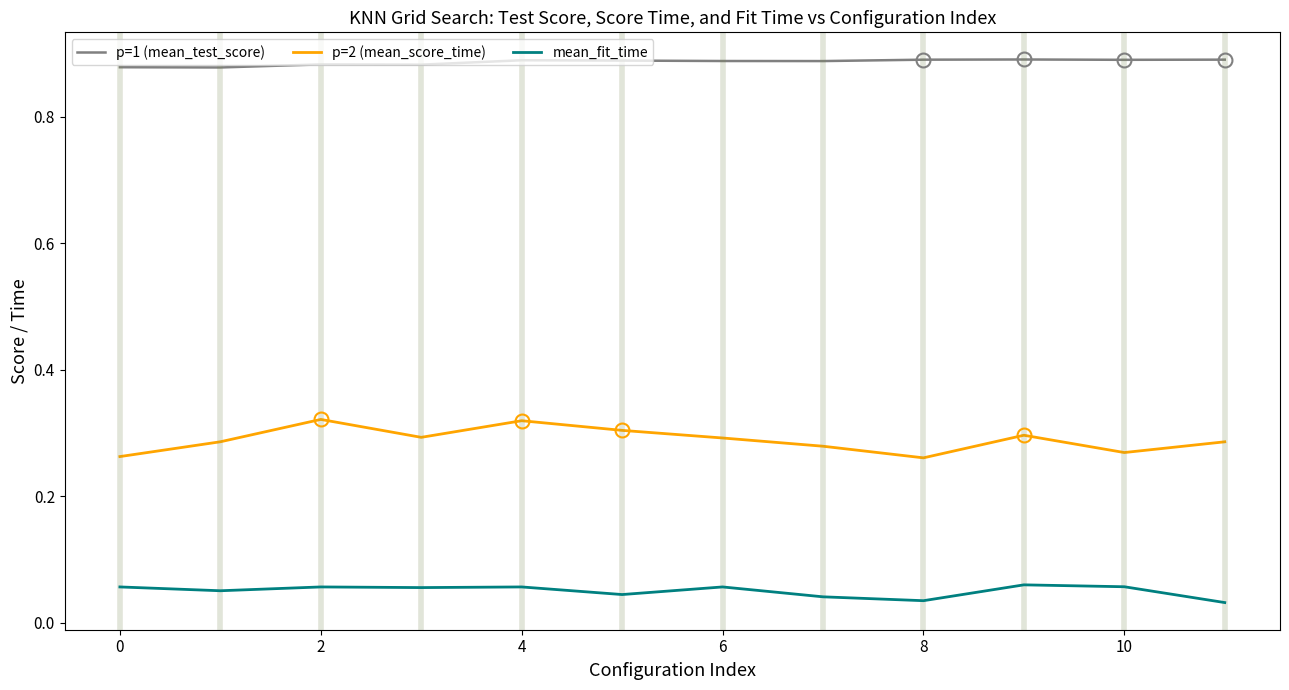

Which series has the widest spread of values?

p=2 (mean_score_time)